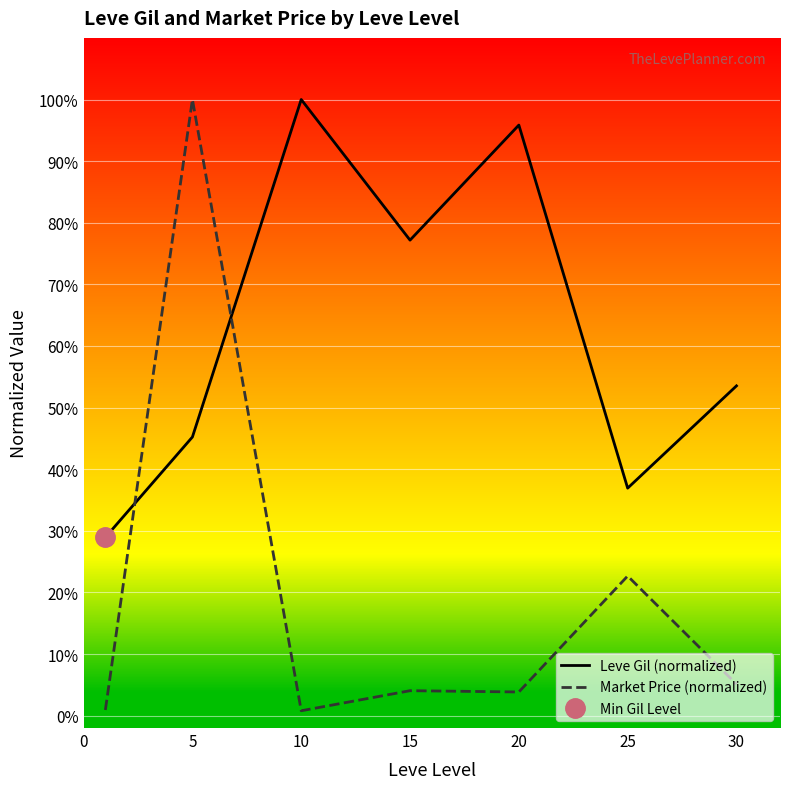

Is it true that Leve Gil (normalized) equals 0.2 at 0?

False